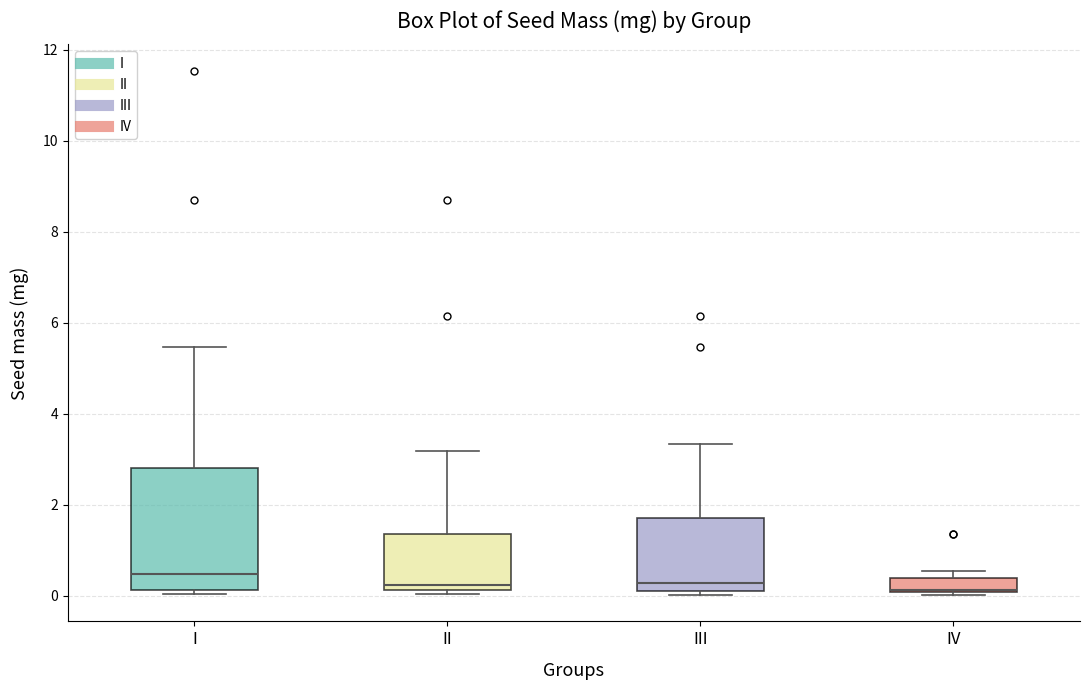

Where does the upper whisker of the box for III end on the y-axis? The values are not printed on the chart, so give them approximately, as read against the axis.

3.4